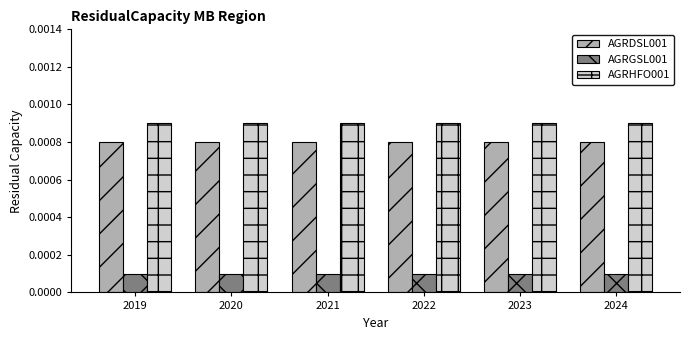

Rank the series at 2024 from lowest to highest value.

AGRGSL001, AGRDSL001, AGRHFO001